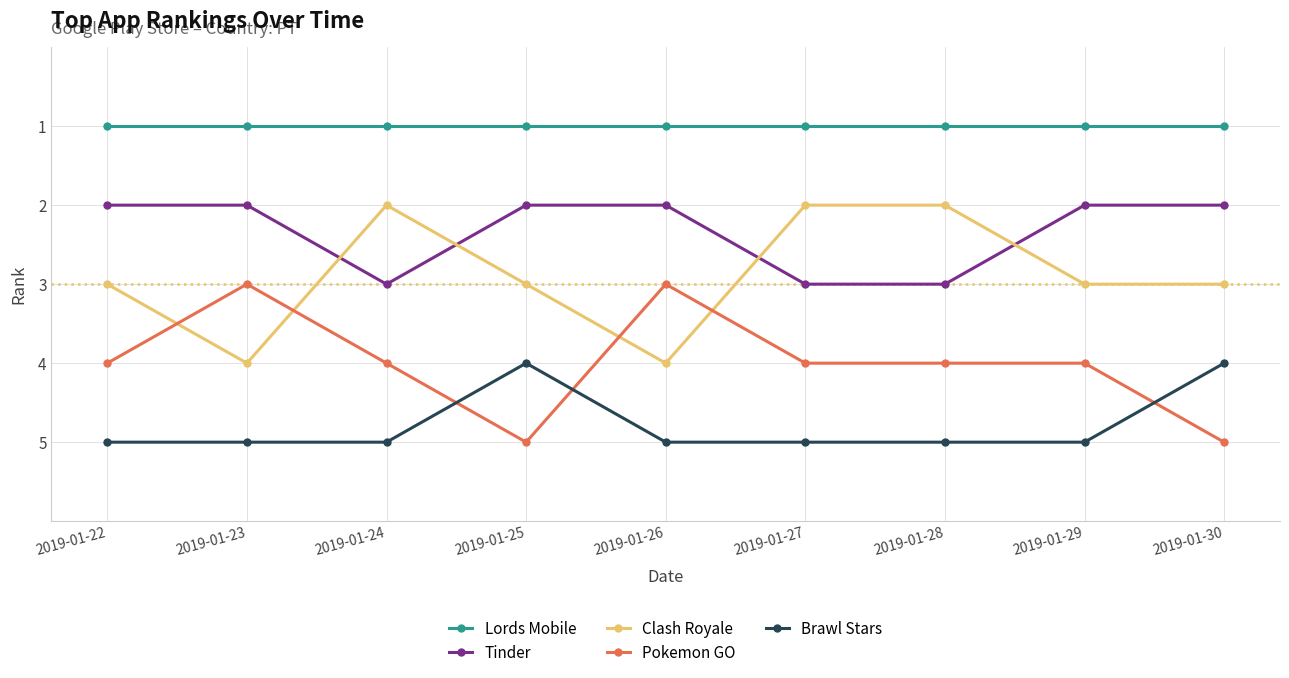

What is the total value across all series at 2019-01-29?

15